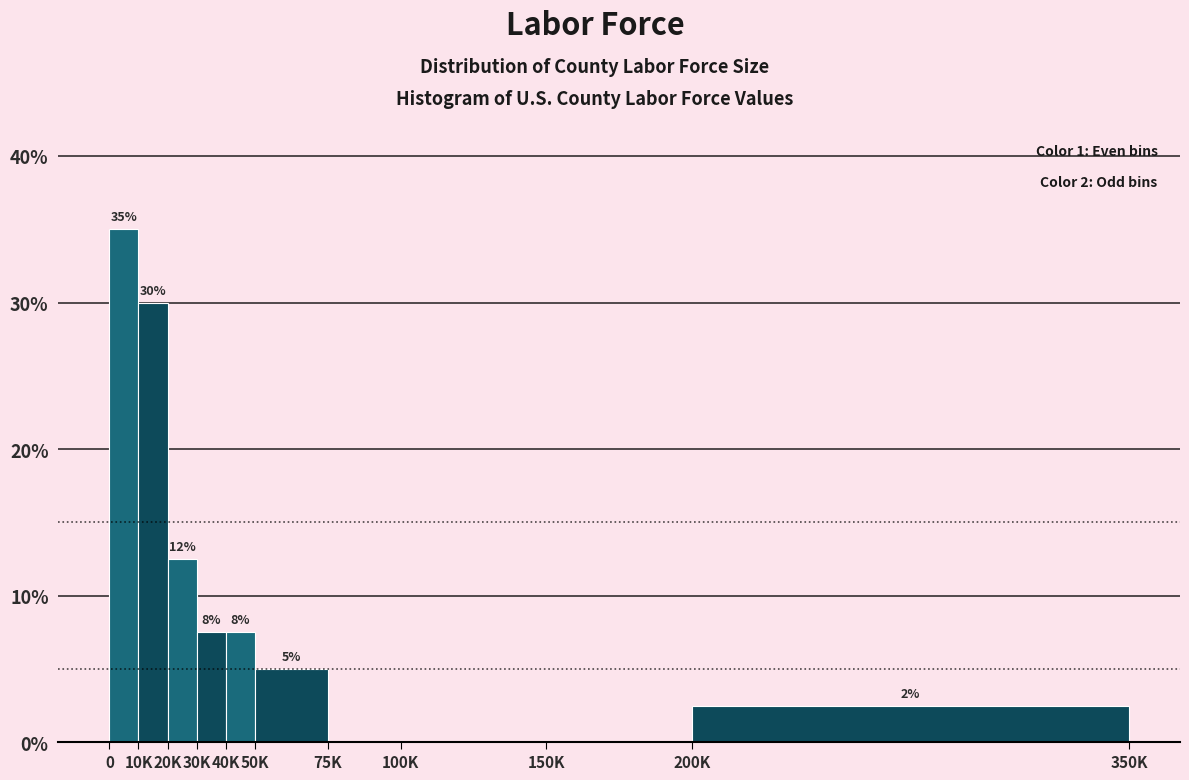

Are the bars horizontal?

No